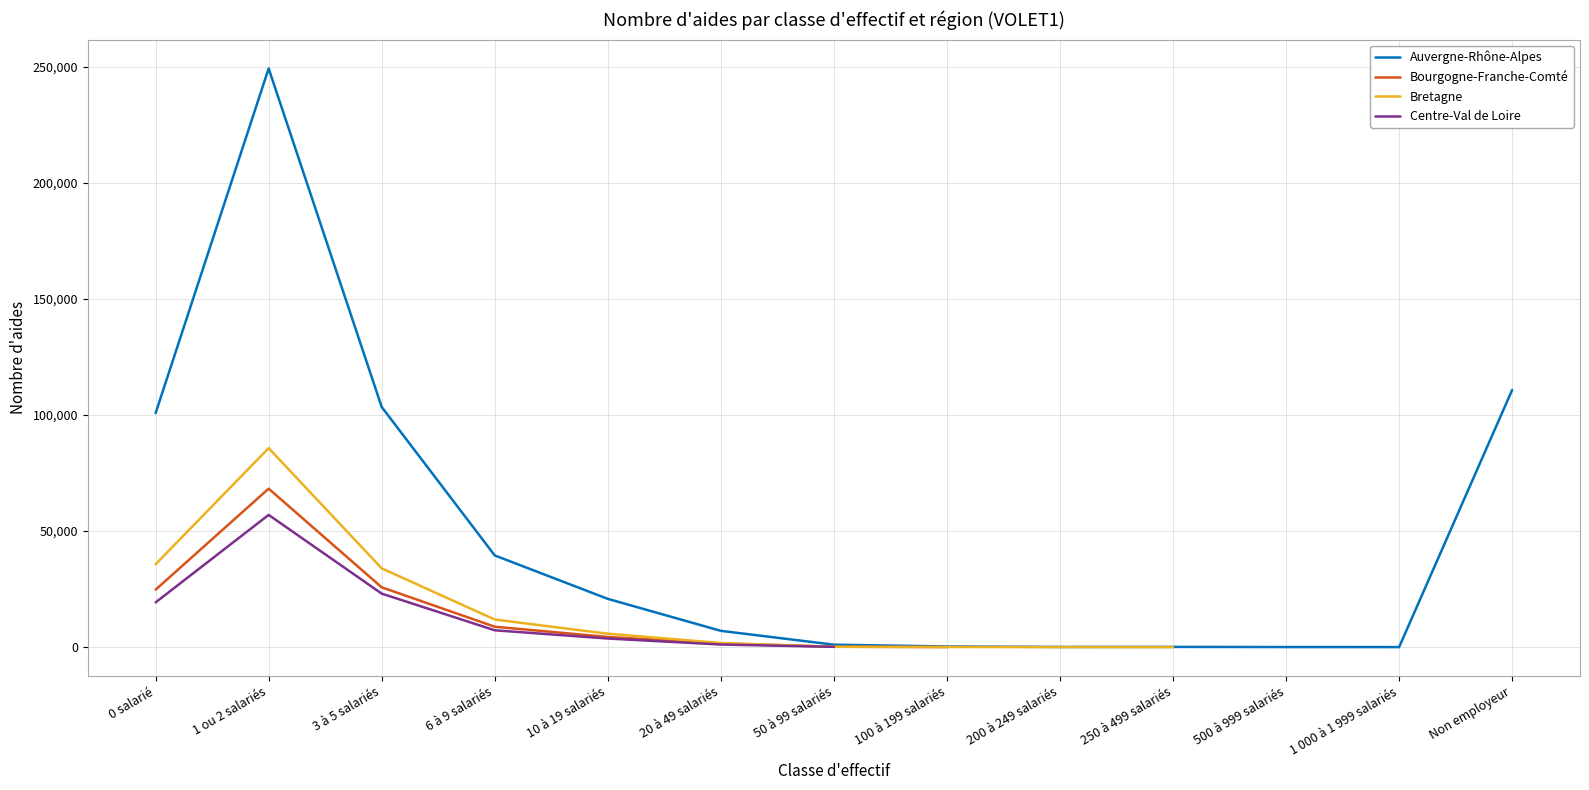

Count the number of data series in this chart.

4